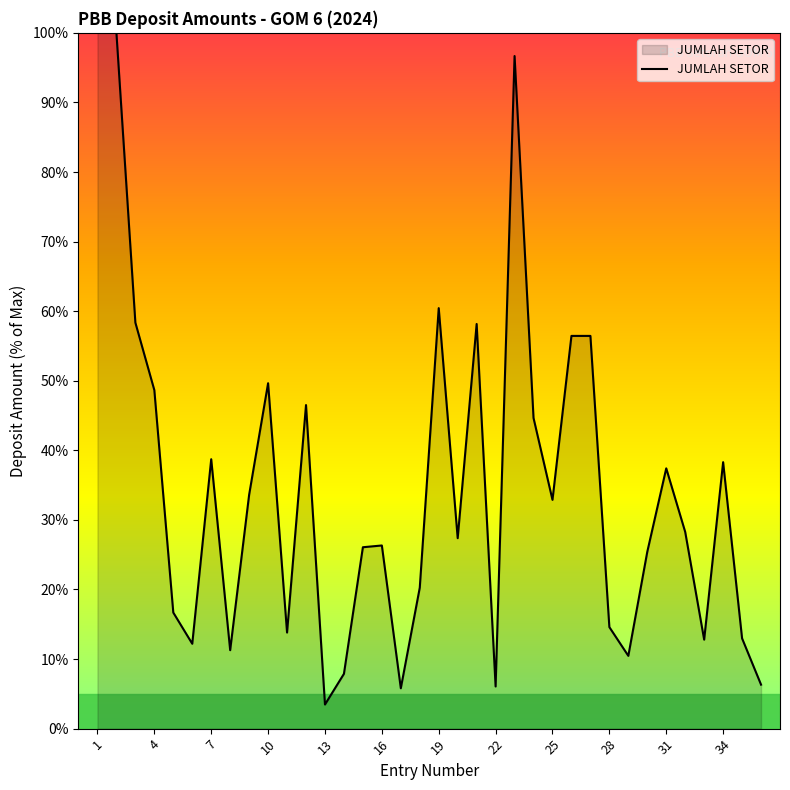

What is the maximum value shown in the chart?

100.0